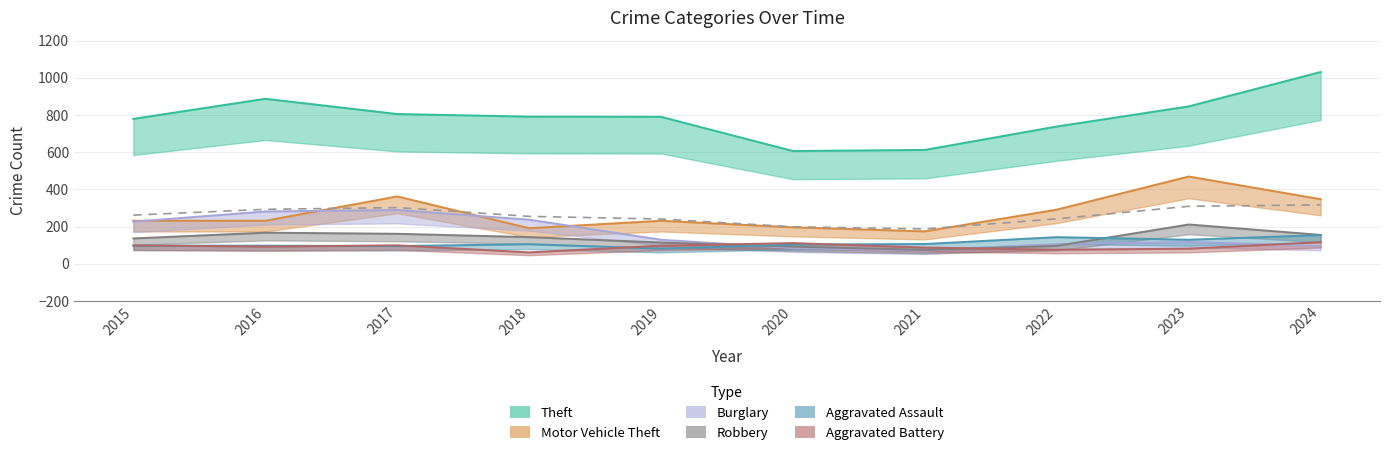

How many data points in Burglary are less than 129?

5